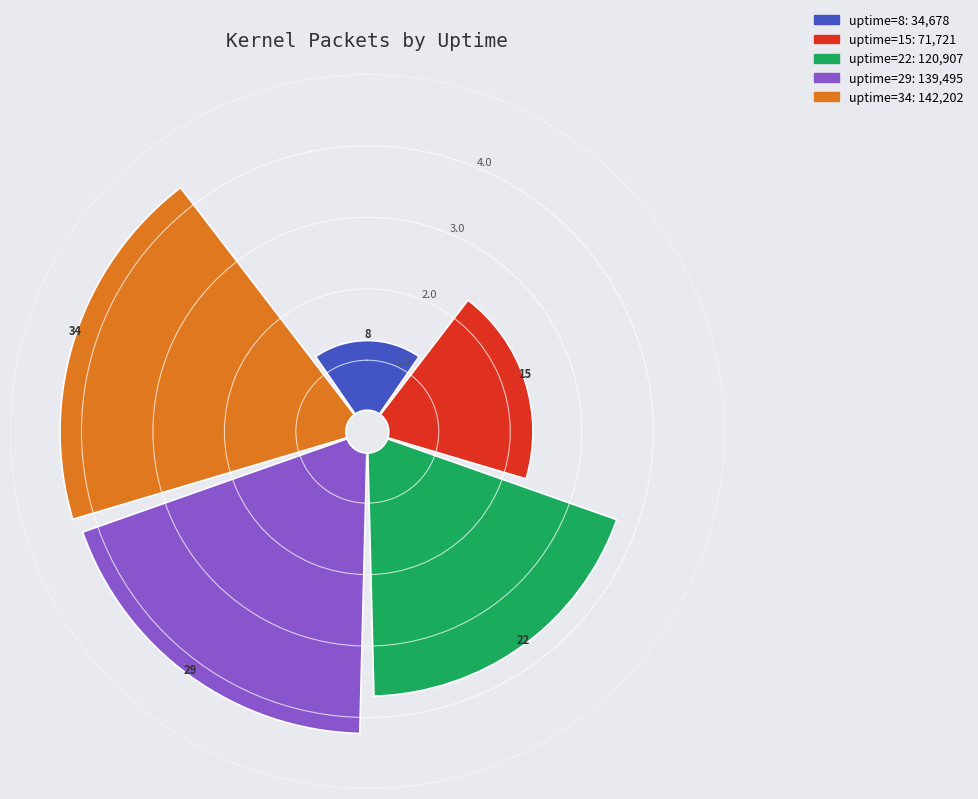

To the nearest percent, what percentage of the pie is 8?

7%